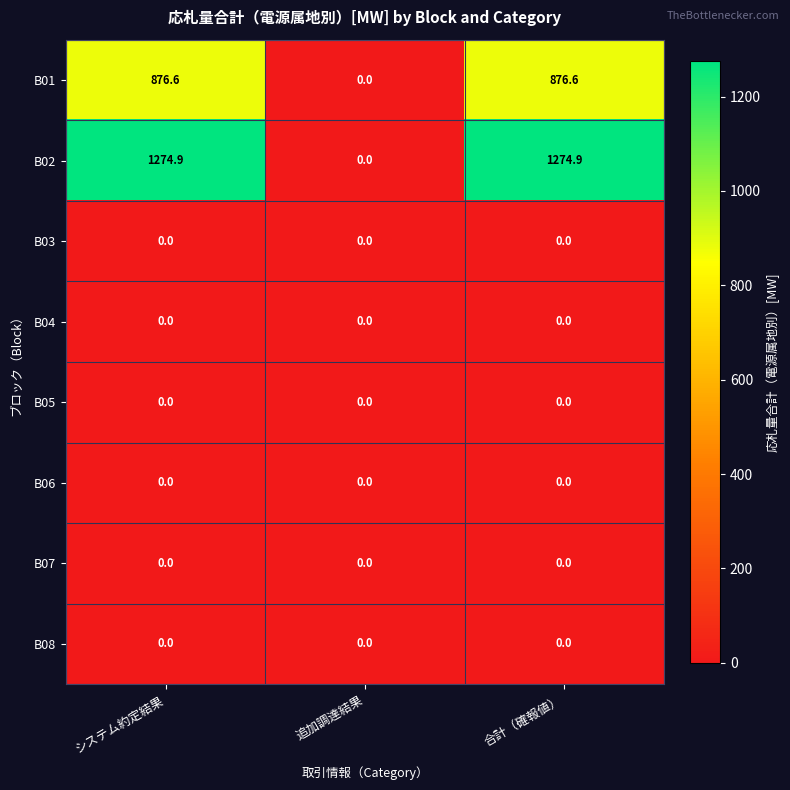

Which series has the largest range (max minus min)?

B02